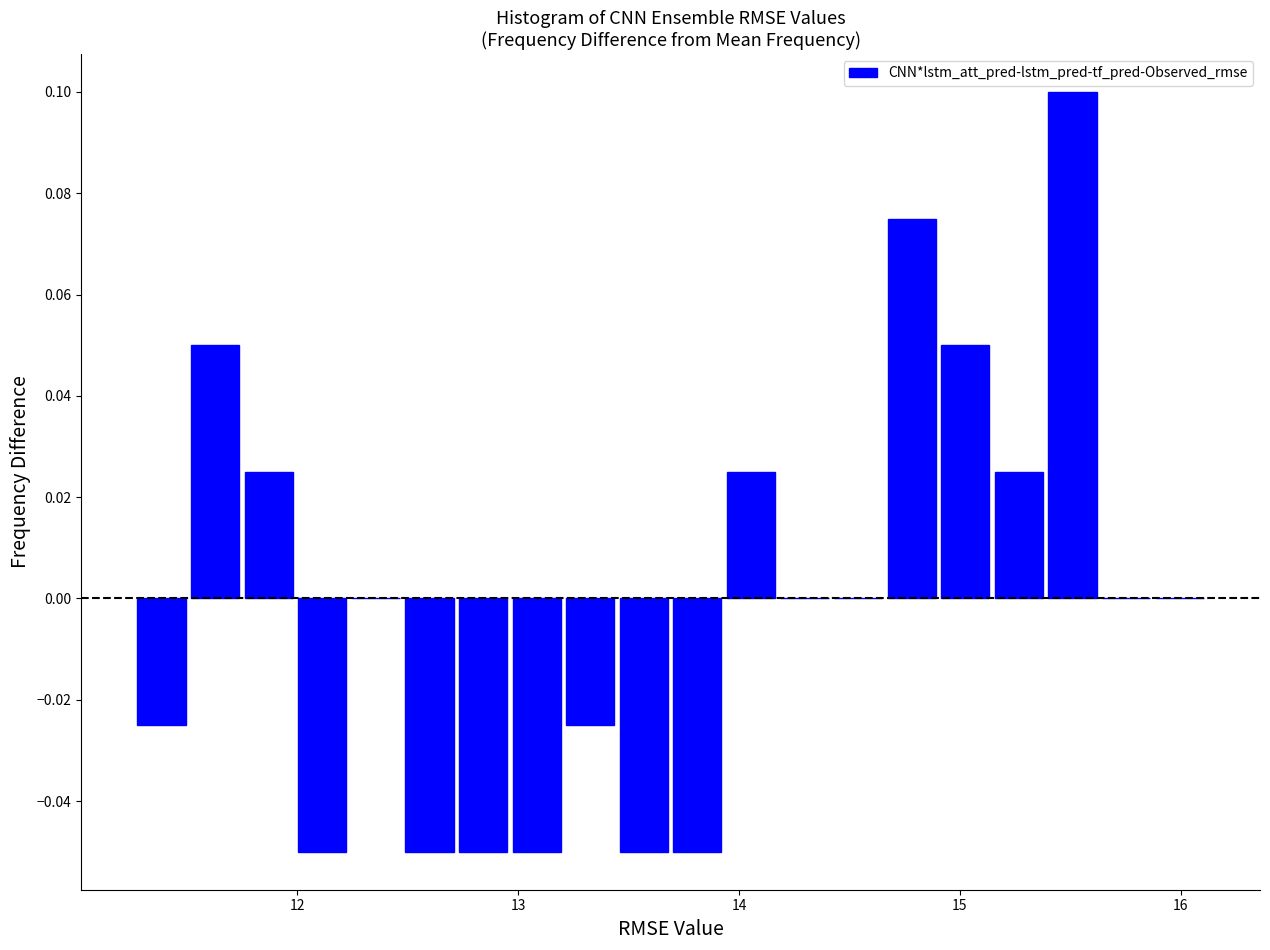

Read against the x-axis, roughly where is the centre of the tallest bar?

15.5